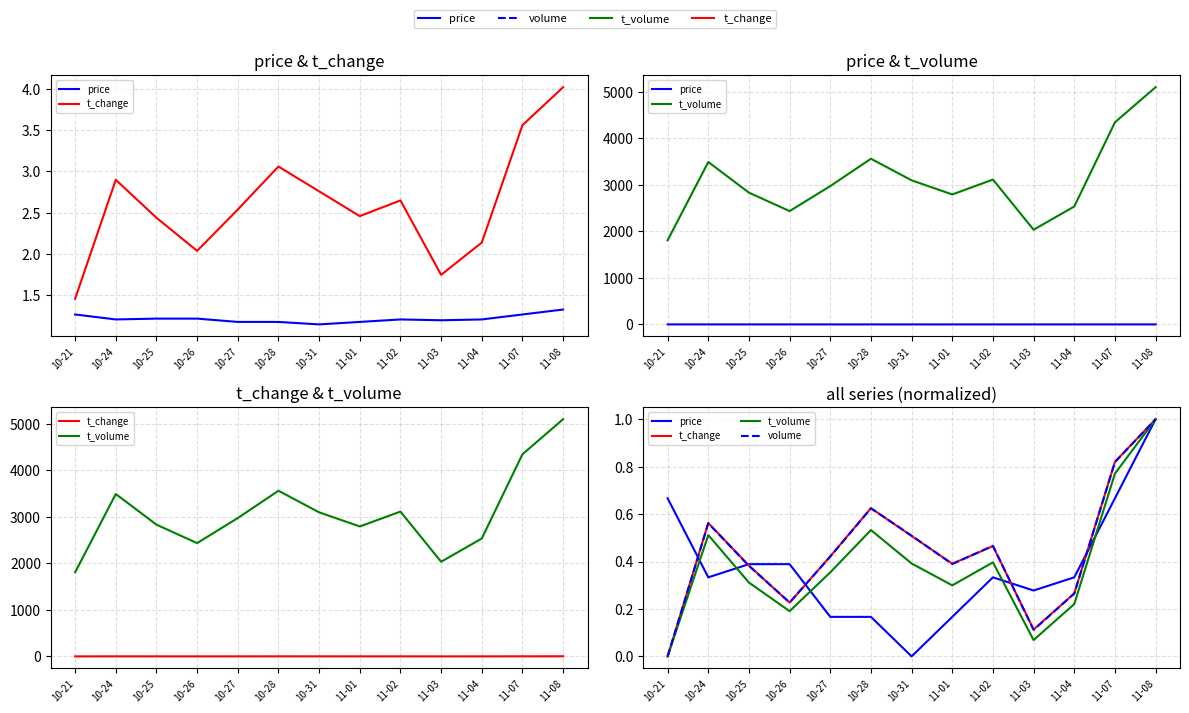

The value of price at 11-03 is 0.2. True or false?

False